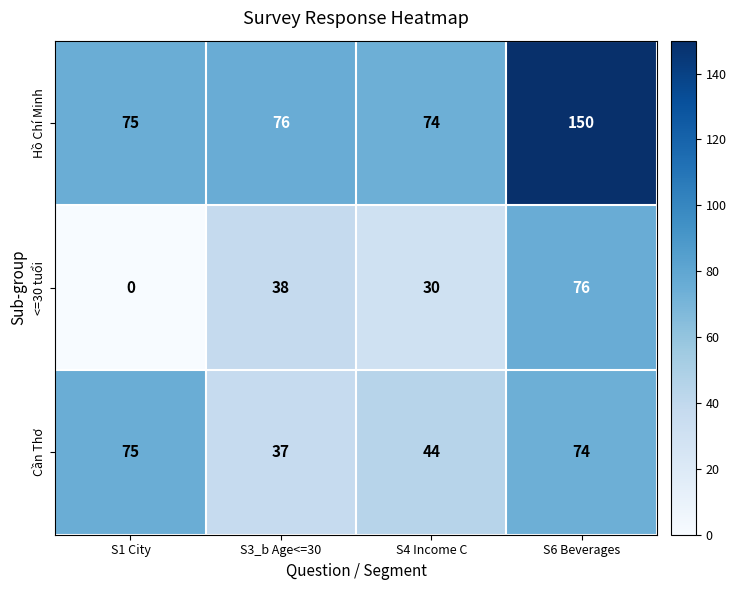

Reading left to right, transcribe all the data shown in this chart.

Hồ Chí Minh: 75	76	74	150
<=30 tuổi: 0	38	30	76
Cần Thơ: 75	37	44	74